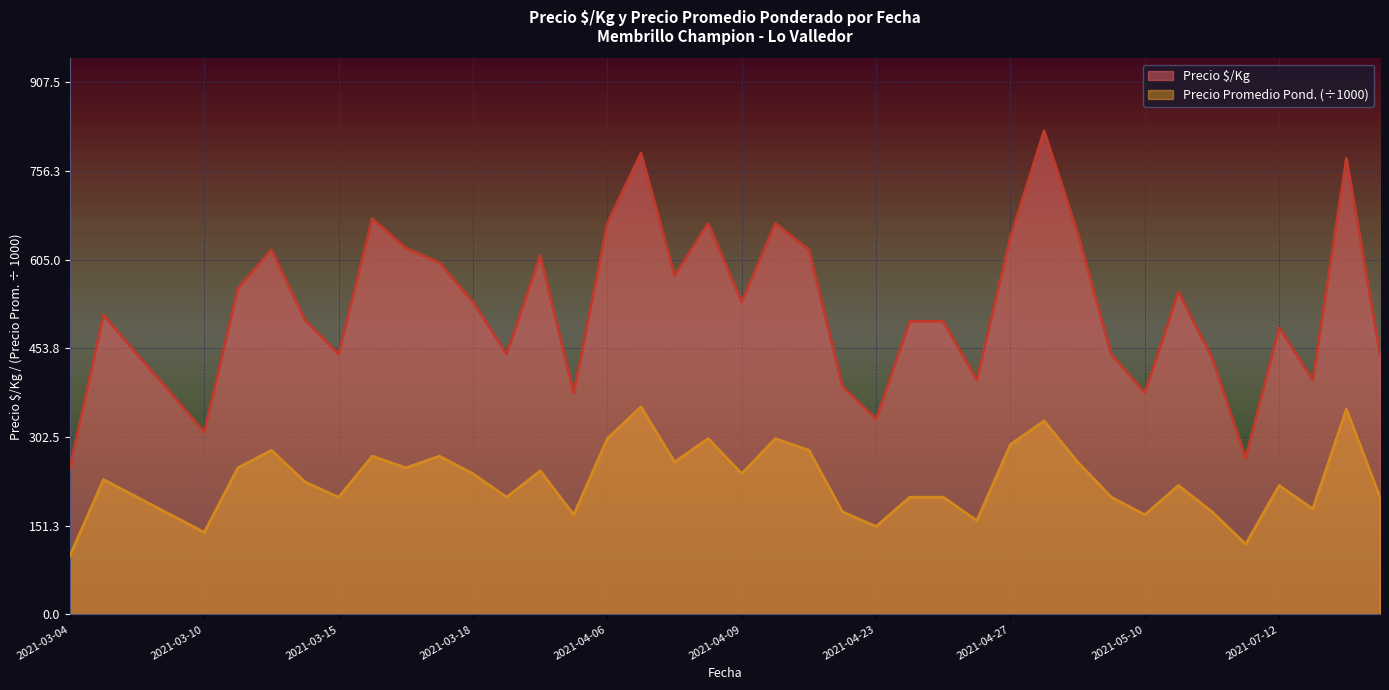

How many lines are shown in the chart?

2